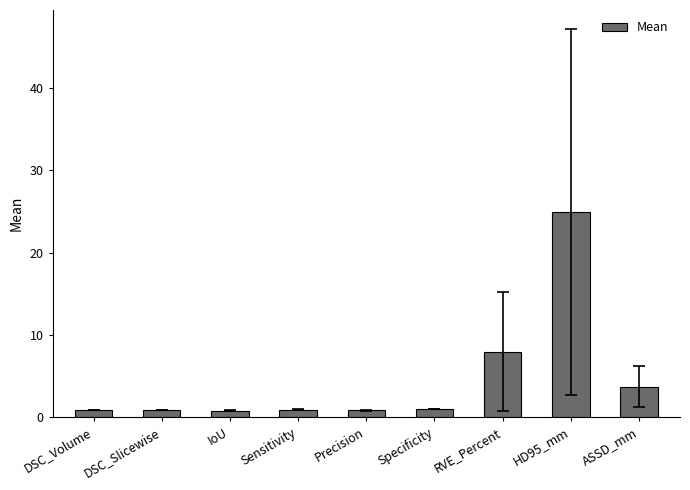

What is the maximum value shown in the chart?

24.9